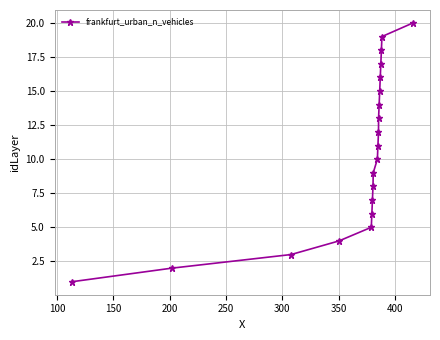

How many lines are shown in the chart?

1